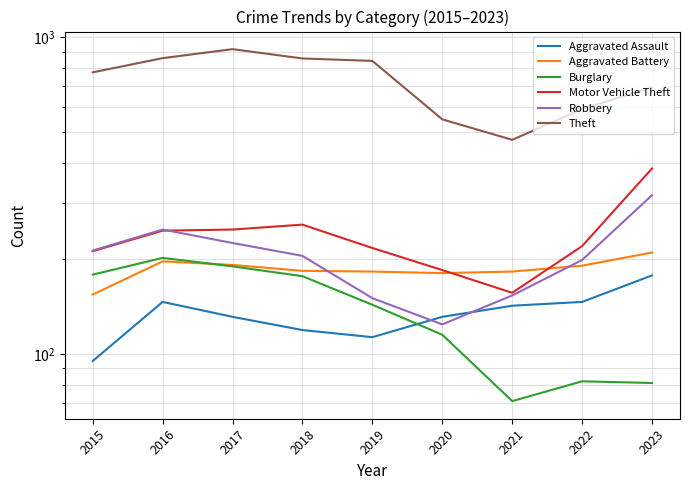

Is this an area chart (filled region under the line)?

No